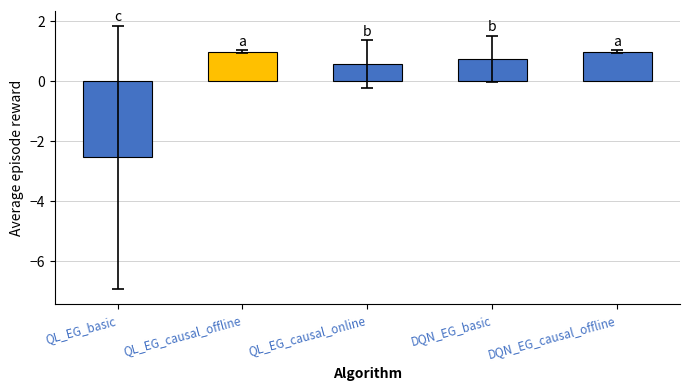

What is the sum of the values at QL_EG_basic and QL_EG_causal_online?

-2.0